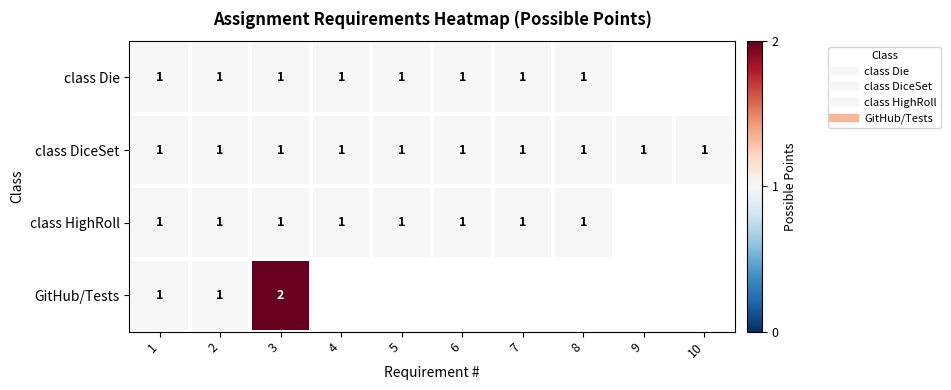

Rank the series by their maximum value, from lowest to highest.

class Die, class DiceSet, class HighRoll, GitHub/Tests